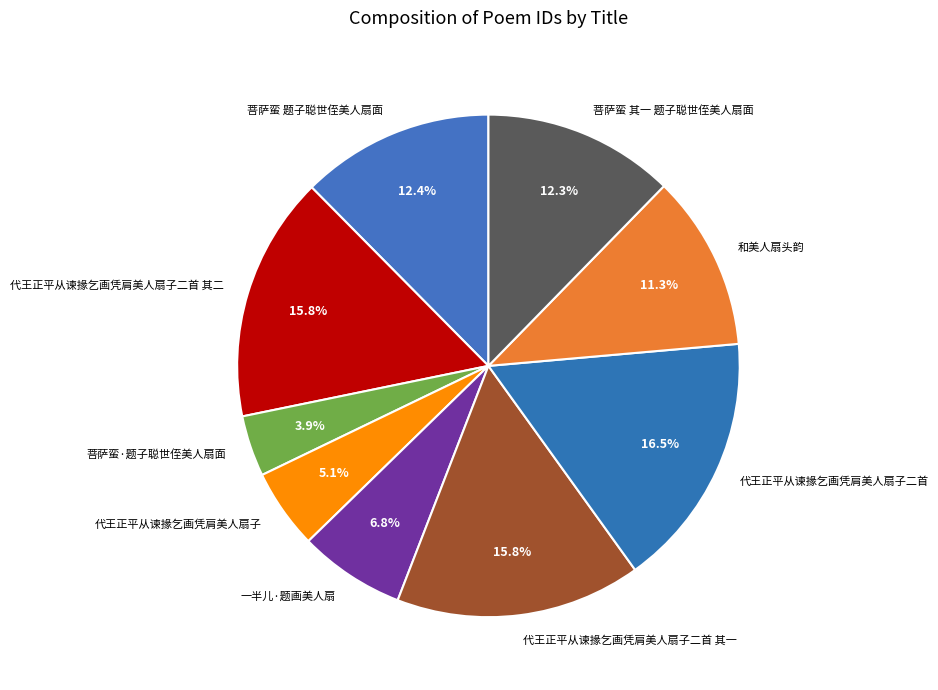

Approximately how many times larger is the value at 代王正平从谏掾乞画凭肩美人扇子二首 compared to 菩萨蛮·题子聪世侄美人扇面?

4.2